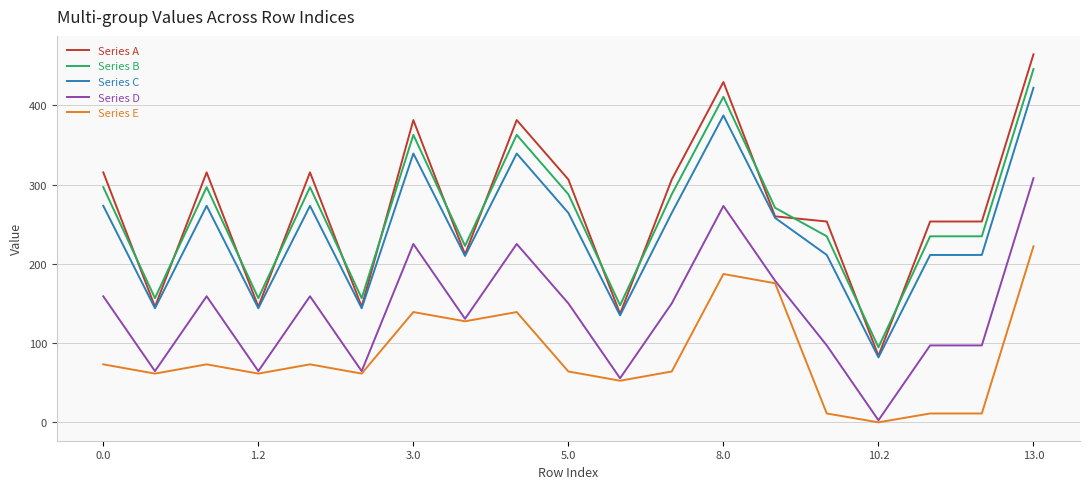

What is the lowest value of the Series C series?

81.9